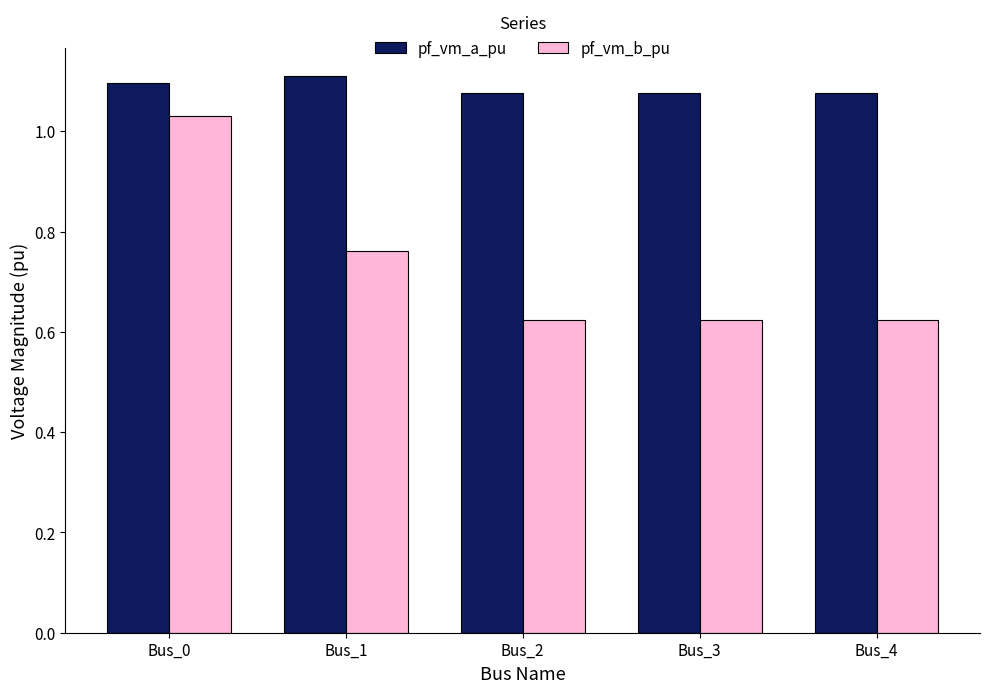

List the series in order of their peak value, highest first.

pf_vm_a_pu, pf_vm_b_pu